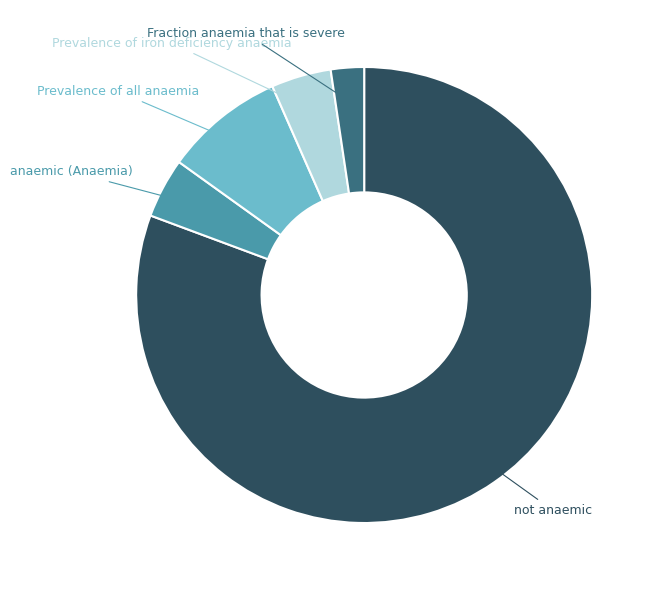

Combined, do not anaemic and Fraction anaemia that is severe account for over 50%?

Yes